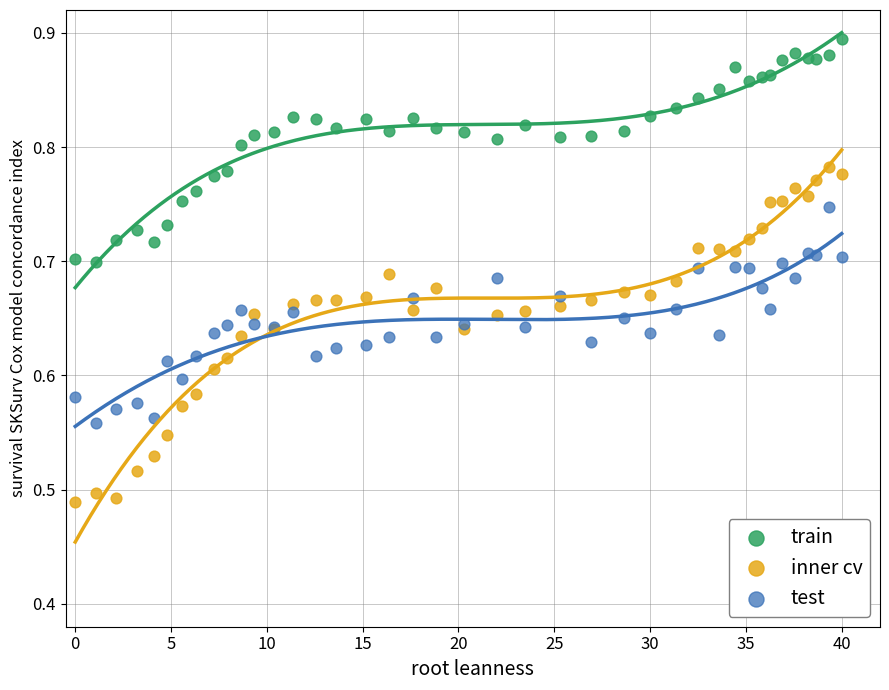

Which series contains the highest Y value?

train